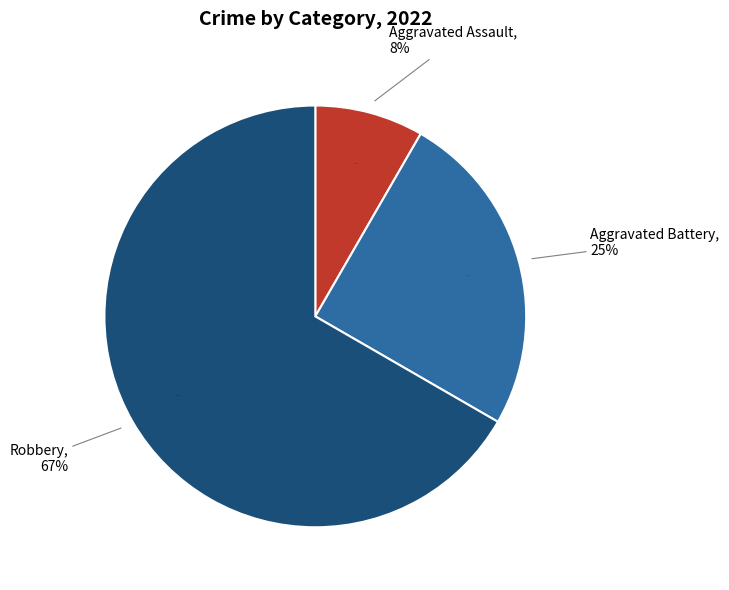

Which slice is the largest?

Robbery